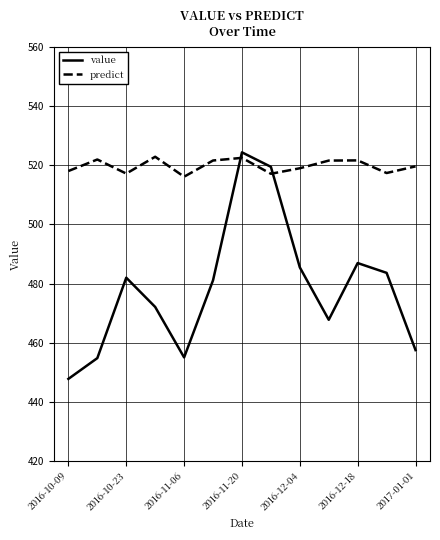

List the series in order of their overall mean, highest first.

predict, value